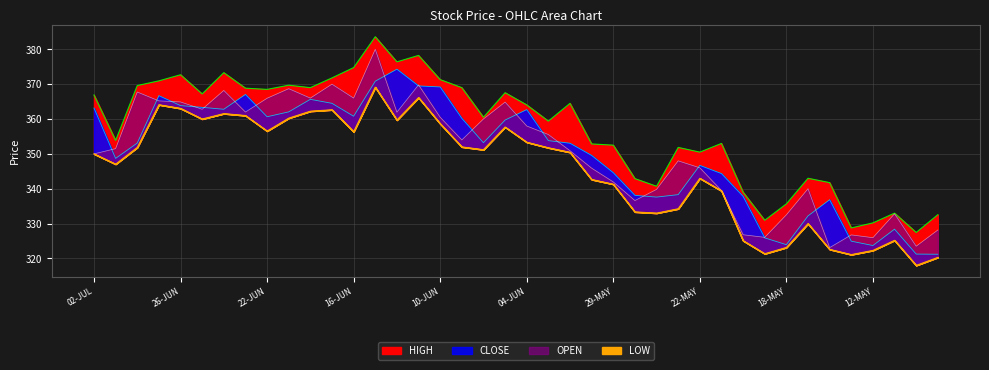

In LOW, how many points are lower than both neighbors (excluding endpoints)?

10